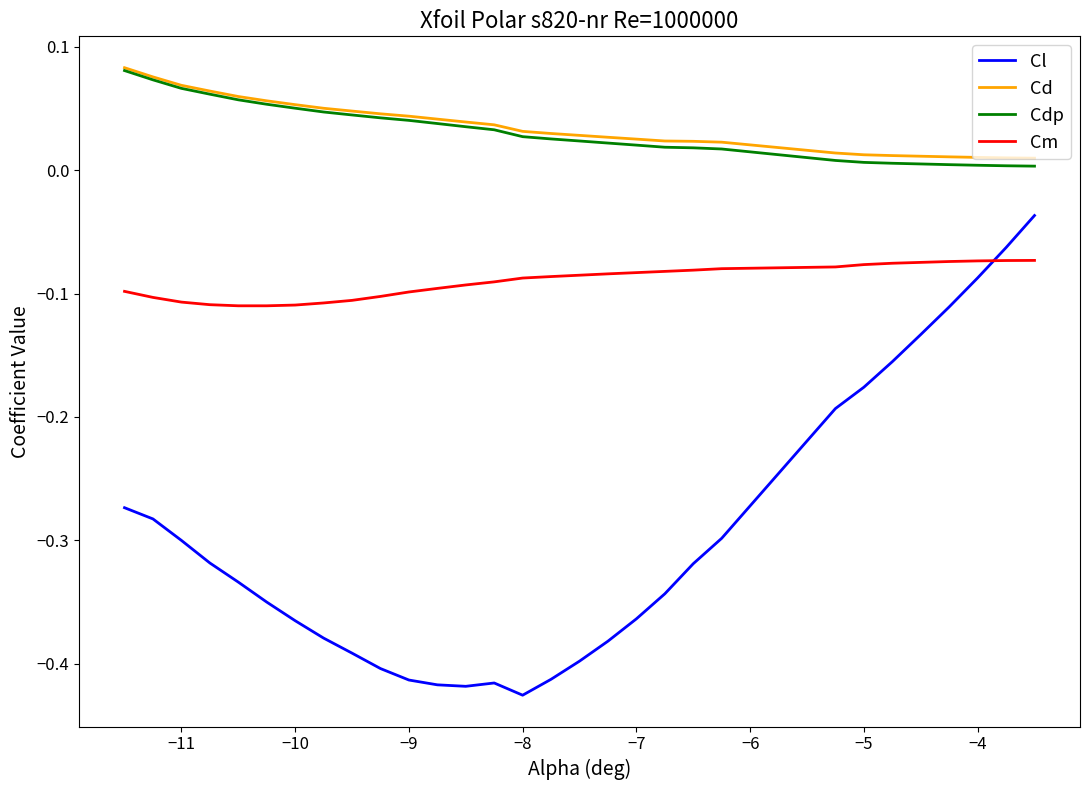

How many lines are shown in the chart?

4